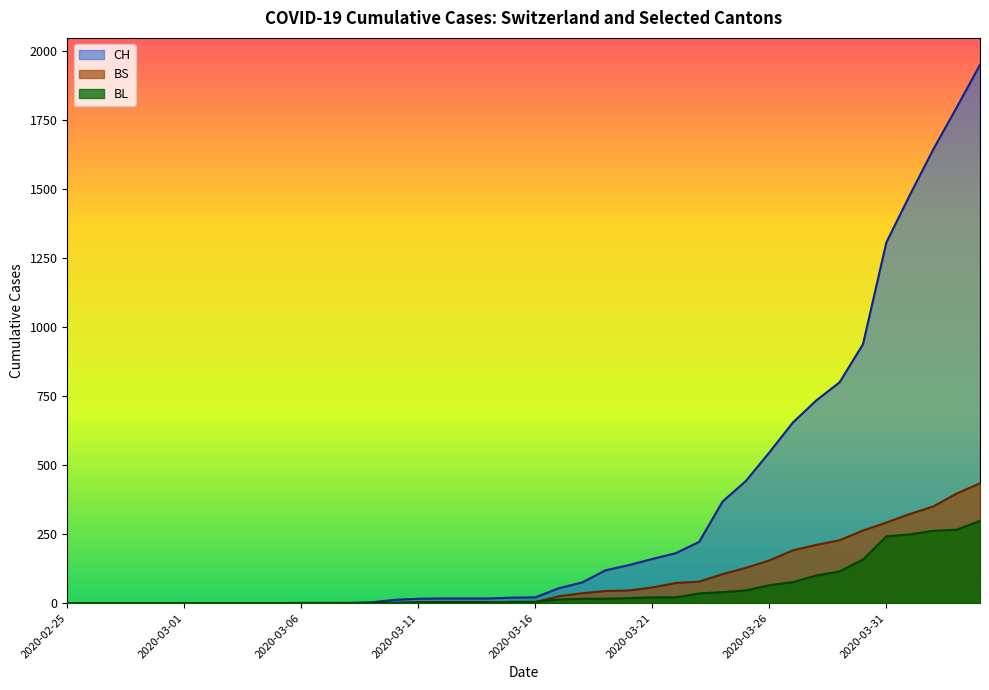

Which category has the highest value in the CH series?

2020-04-04